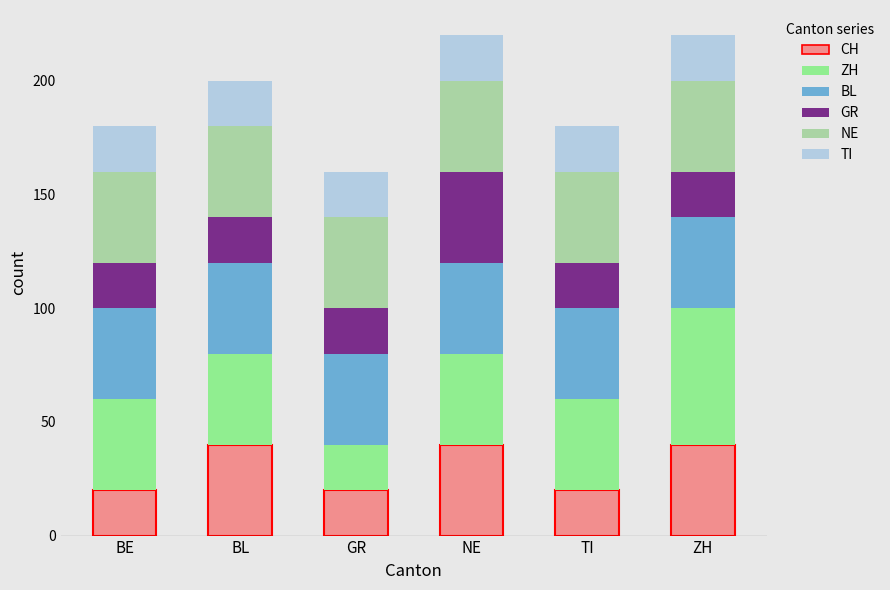

What are all the series names shown in the legend?

CH, ZH, BL, GR, NE, TI